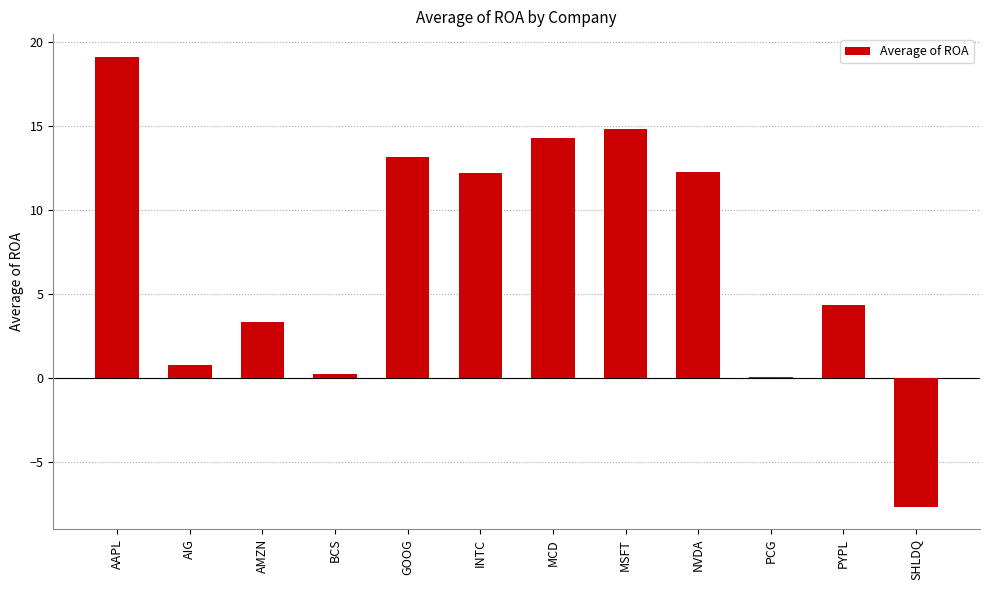

Approximately how many times larger is the value at GOOG compared to AMZN?

3.9